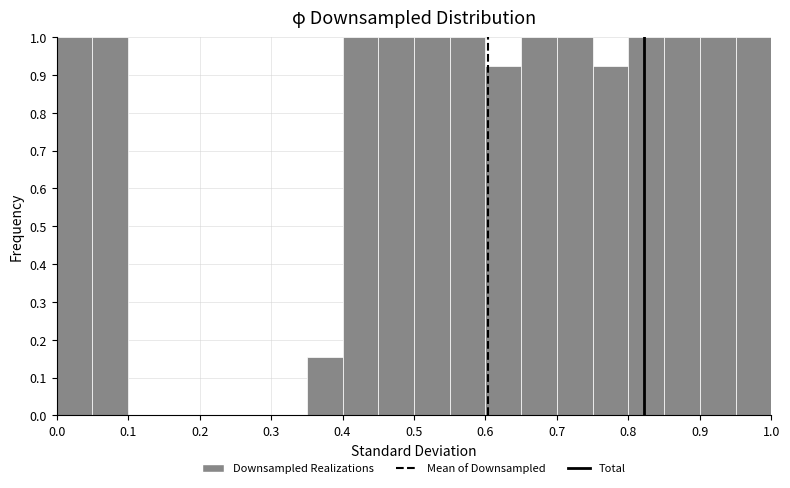

Reading left to right, list every bar in this chart as the range it spans on the x-axis followed by its height. The values are not printed on the chart, so give them approximately, as read against the axis.

0.00 to 0.05: 1.00
0.05 to 0.10: 1.00
0.10 to 0.15: 0
0.15 to 0.20: 0
0.20 to 0.25: 0
0.25 to 0.30: 0
0.30 to 0.35: 0
0.35 to 0.40: 0.15
0.40 to 0.45: 1.00
0.45 to 0.50: 1.00
0.50 to 0.55: 1.00
0.55 to 0.60: 1.00
0.60 to 0.65: 0.92
0.65 to 0.70: 1.00
0.70 to 0.75: 1.00
0.75 to 0.80: 0.92
0.80 to 0.85: 1.00
0.85 to 0.90: 1.00
0.90 to 0.95: 1.00
0.95 to 1.00: 1.00